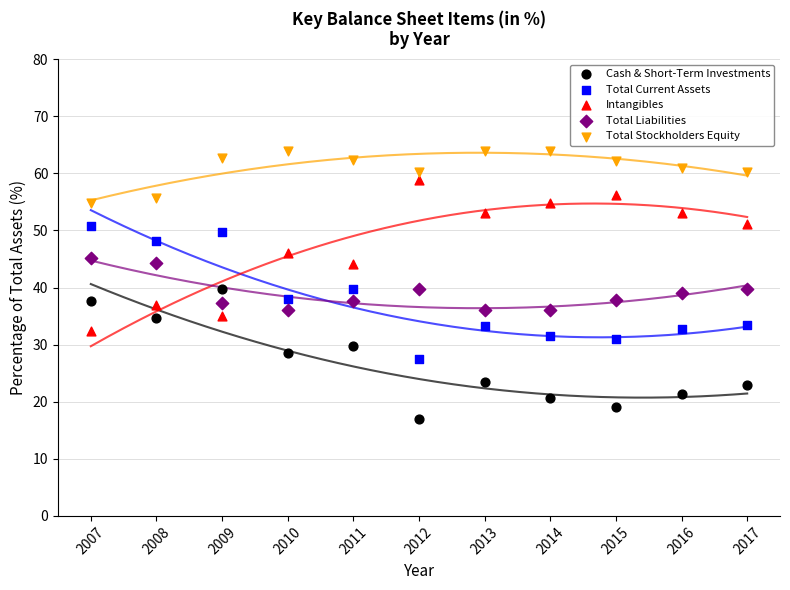

What is the X range (max minus min) for the scatter plot?

10.0